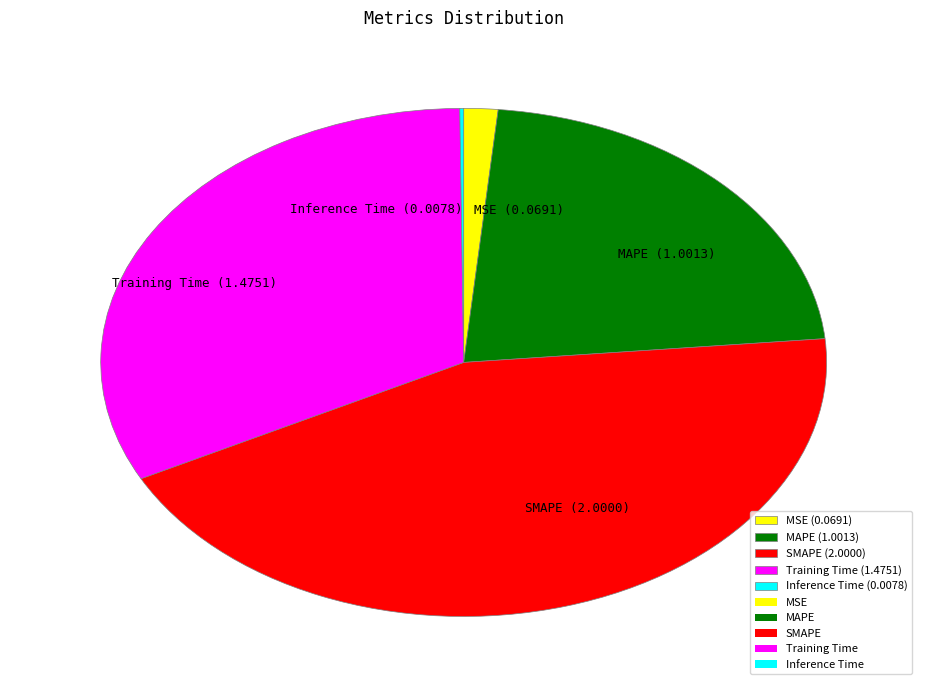

Which has a higher value, Training Time (1.4751) or MSE (0.0691)?

Training Time (1.4751)